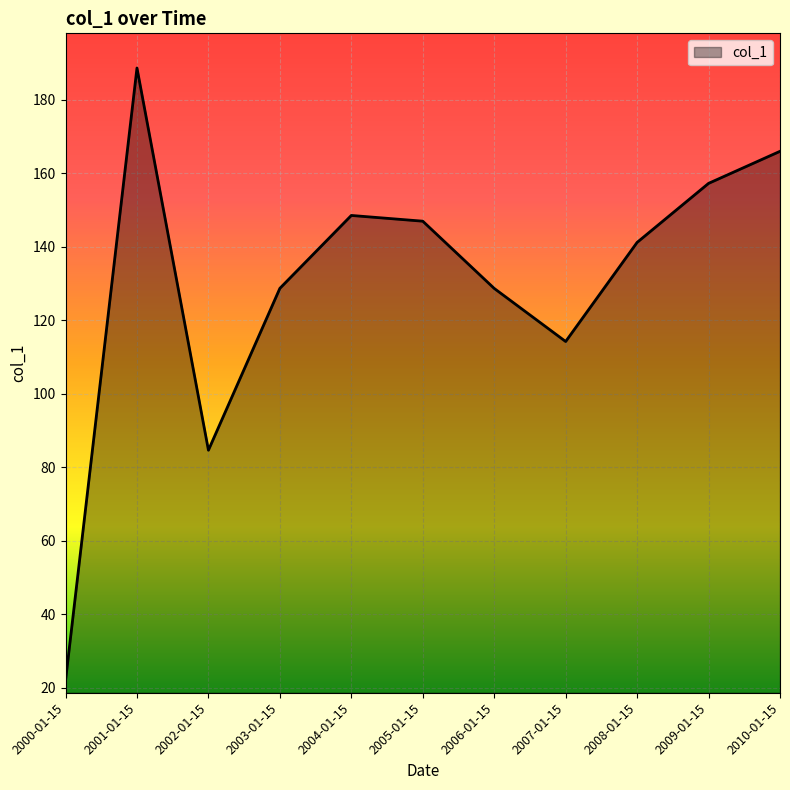

What position from the left is 2004-01-15?

5